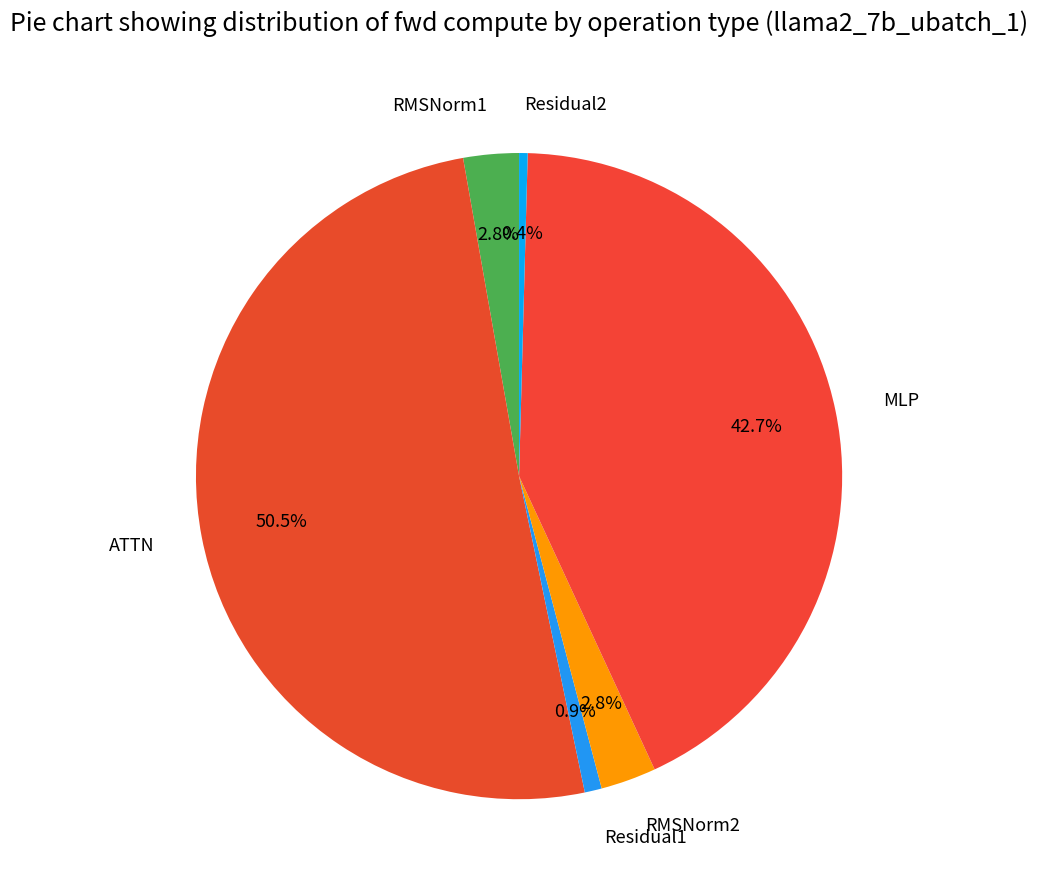

Do ATTN and MLP together represent more than half of the pie?

Yes